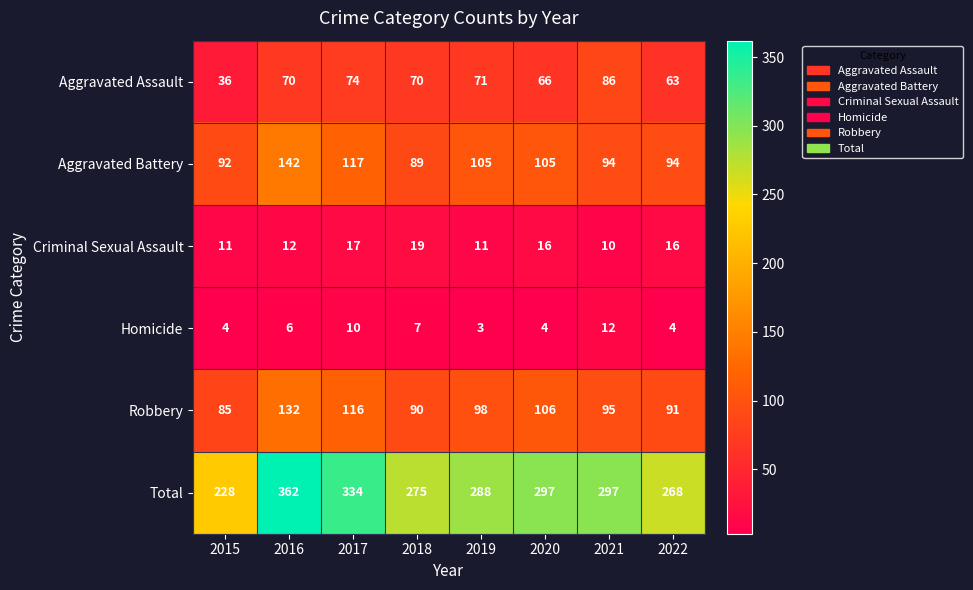

At 2020, list the series in order from largest to smallest.

Total, Robbery, Aggravated Battery, Aggravated Assault, Criminal Sexual Assault, Homicide